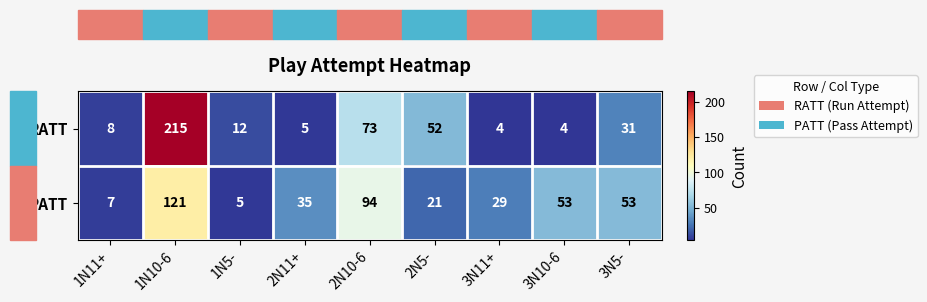

At 2N10-6, list the series in order from largest to smallest.

PATT, RATT